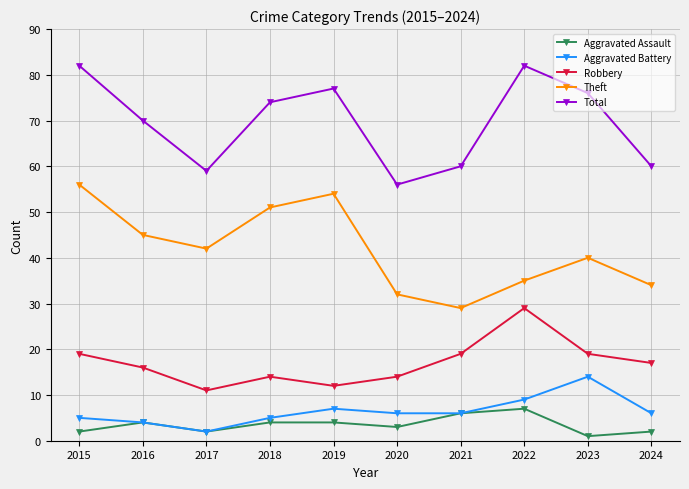

Count the number of categories in the chart.

10